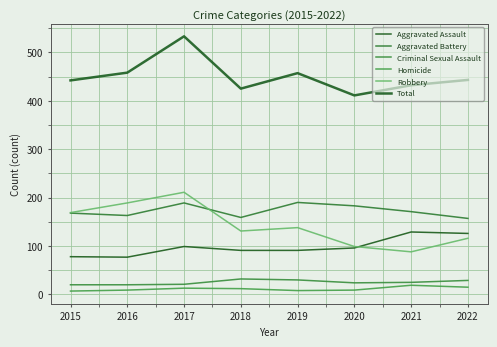

At which category is the sum across all series the highest?

2017